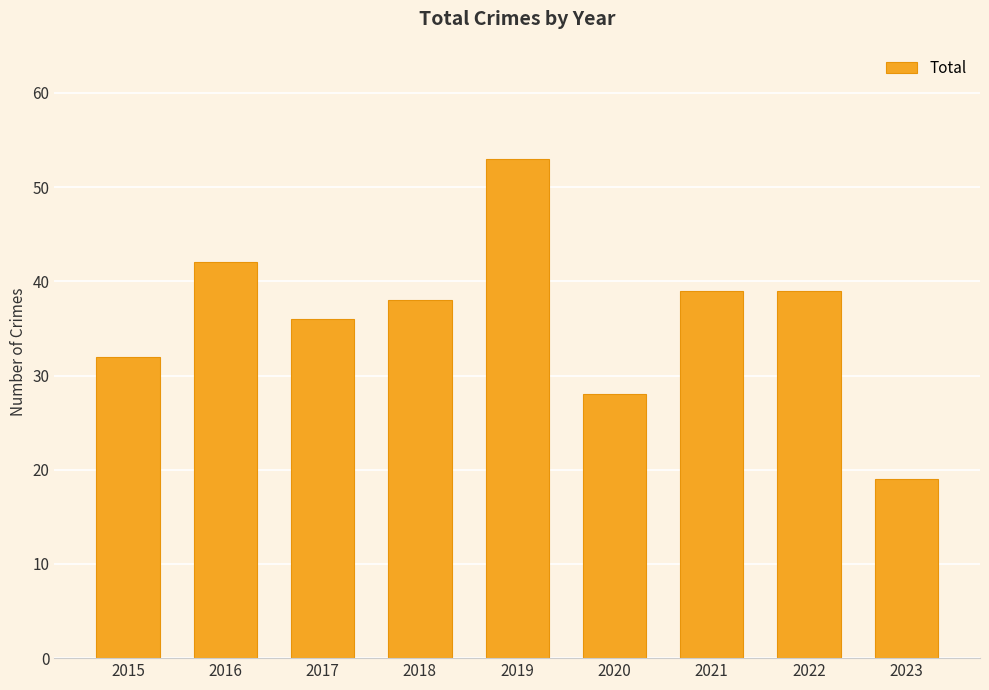

Is it true that the value at 2020 is 28?

True